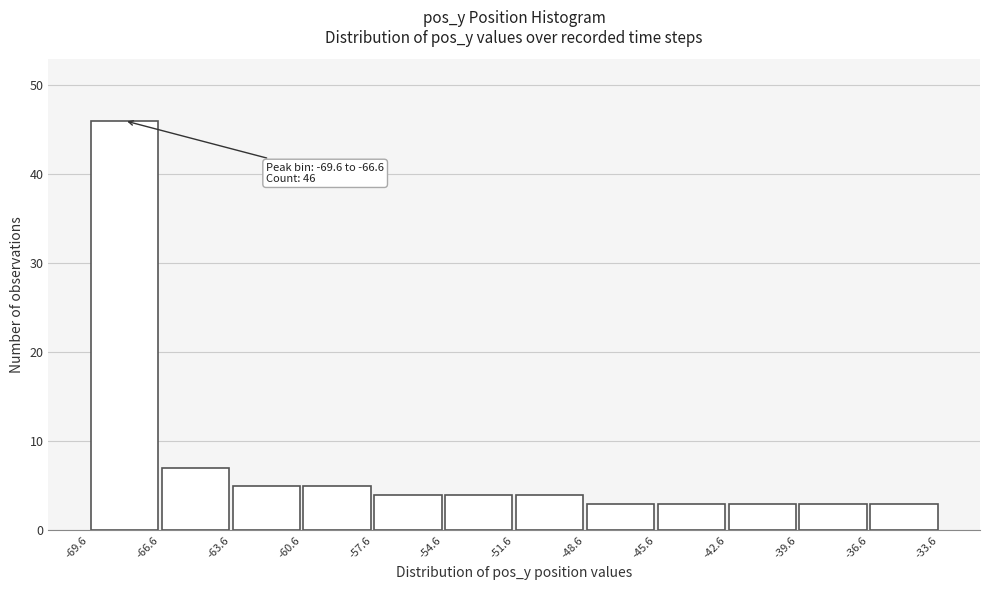

Which range on the x-axis has the tallest bar?

-69.6 to -66.6